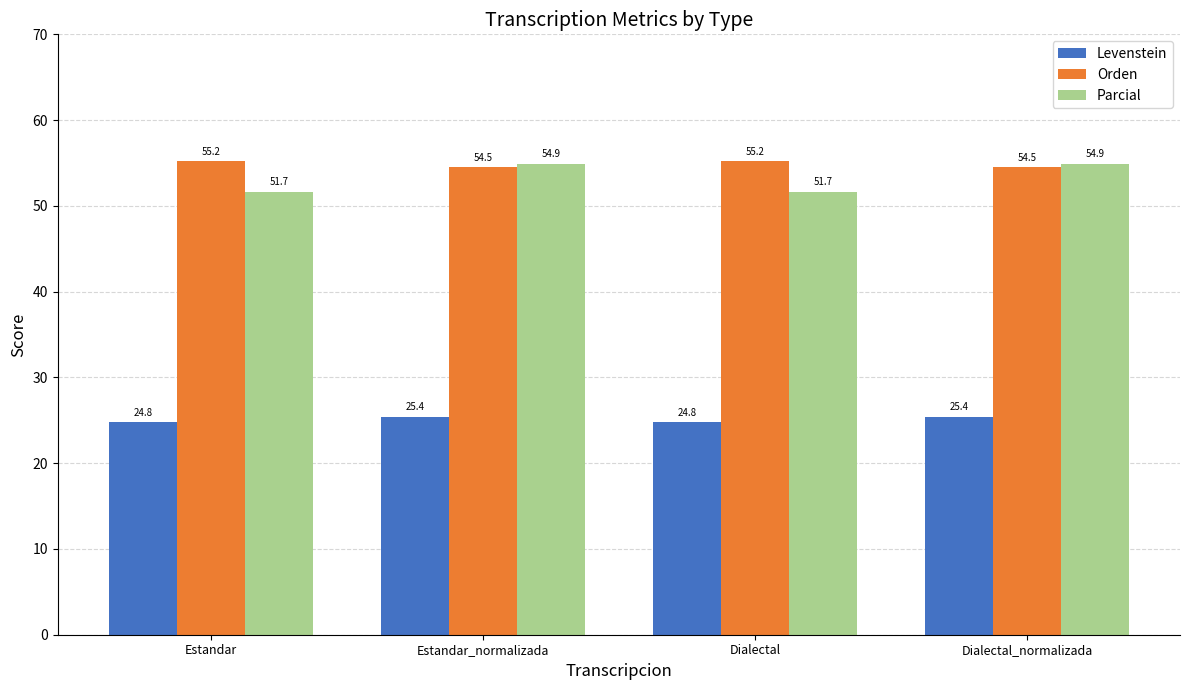

What is the difference between the highest and lowest values at Dialectal?

30.4